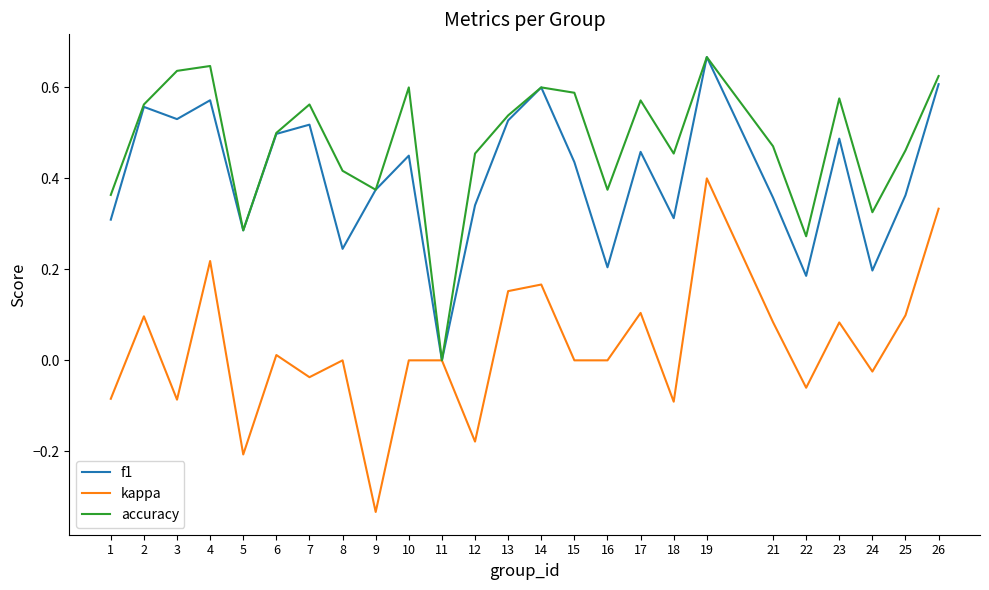

Which series has the largest total across all categories?

accuracy